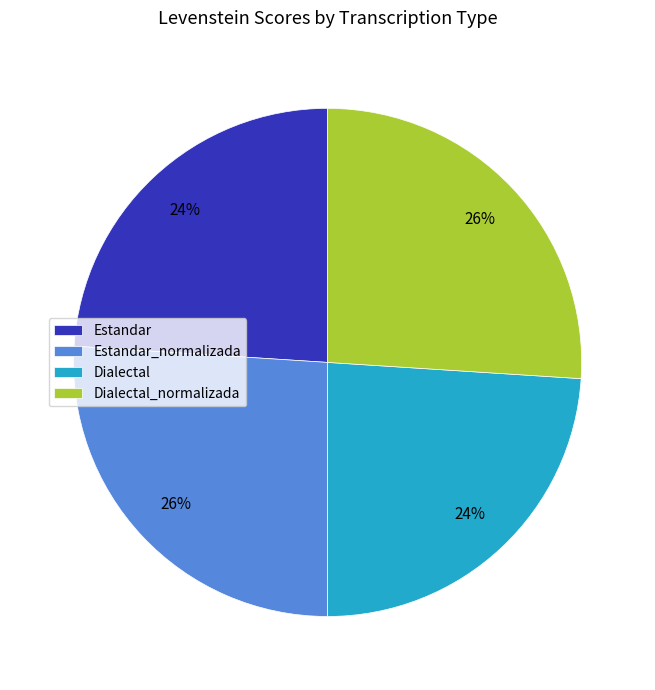

The Dialectal slice represents 24% of the pie. True or false?

True